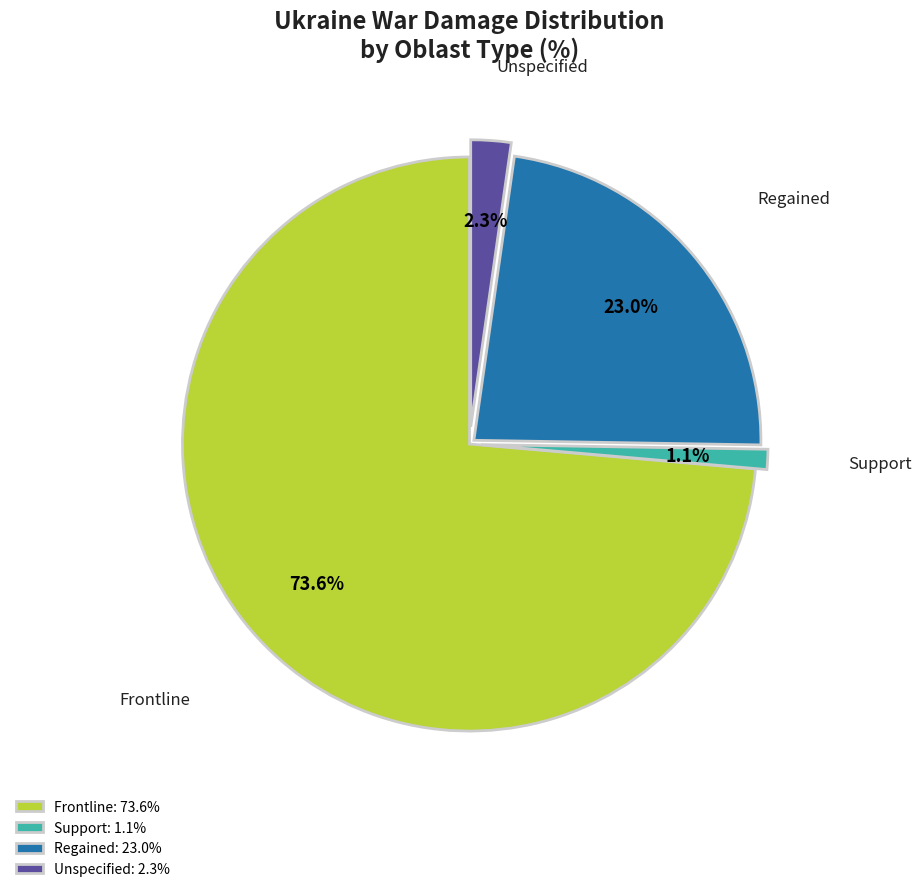

Between Frontline: 73.6% and Unspecified: 2.3%, which is larger?

Frontline: 73.6%